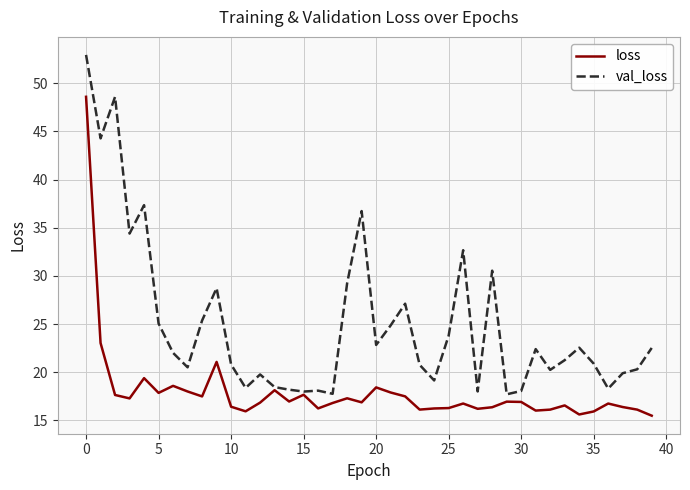

What is the maximum value for loss?

48.6